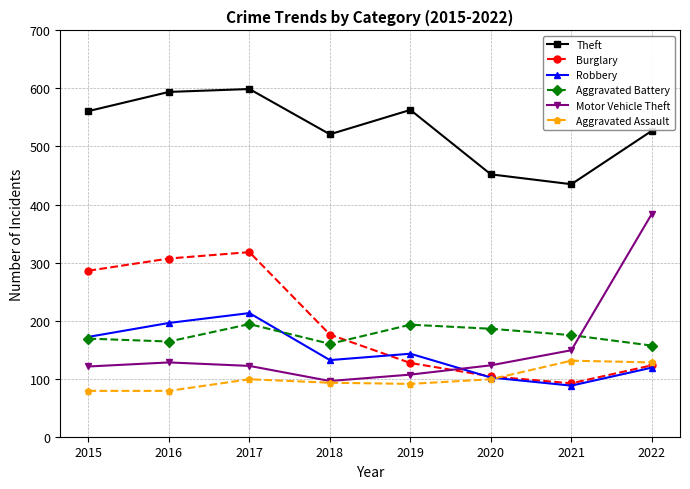

What are all the series names shown in the legend?

Theft, Burglary, Robbery, Aggravated Battery, Motor Vehicle Theft, Aggravated Assault